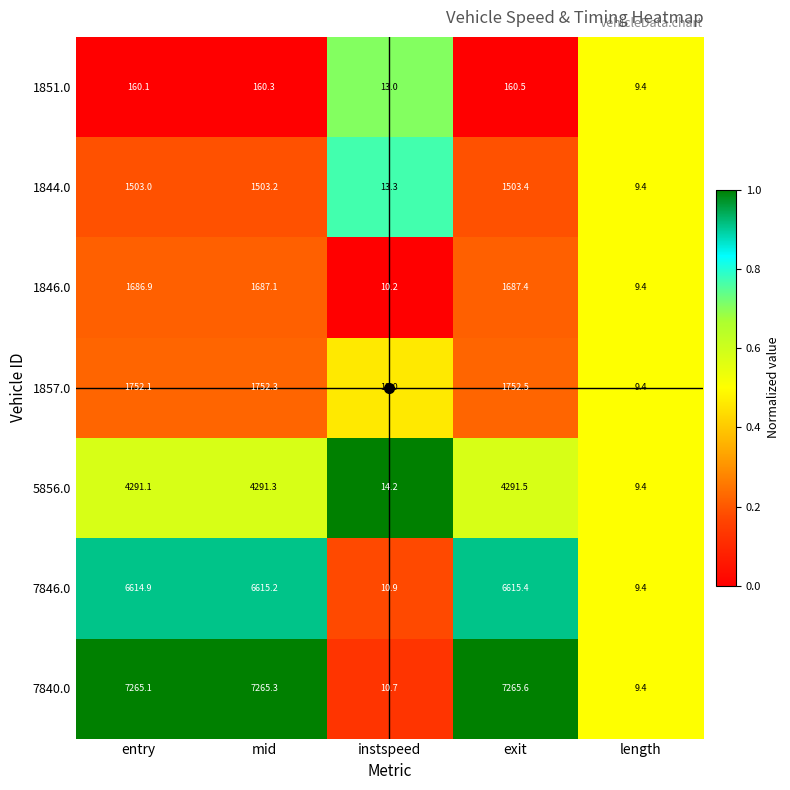

Is it true that 1857.0 equals 1752.3 at mid?

True